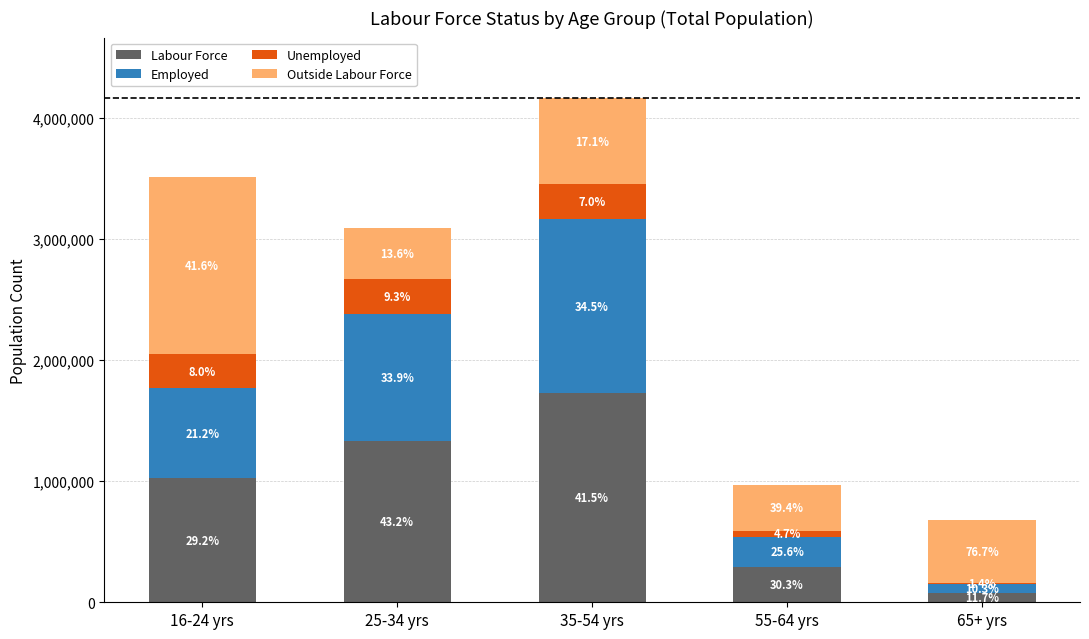

Rank the series at 25-34 yrs from lowest to highest value.

Unemployed, Outside Labour Force, Employed, Labour Force